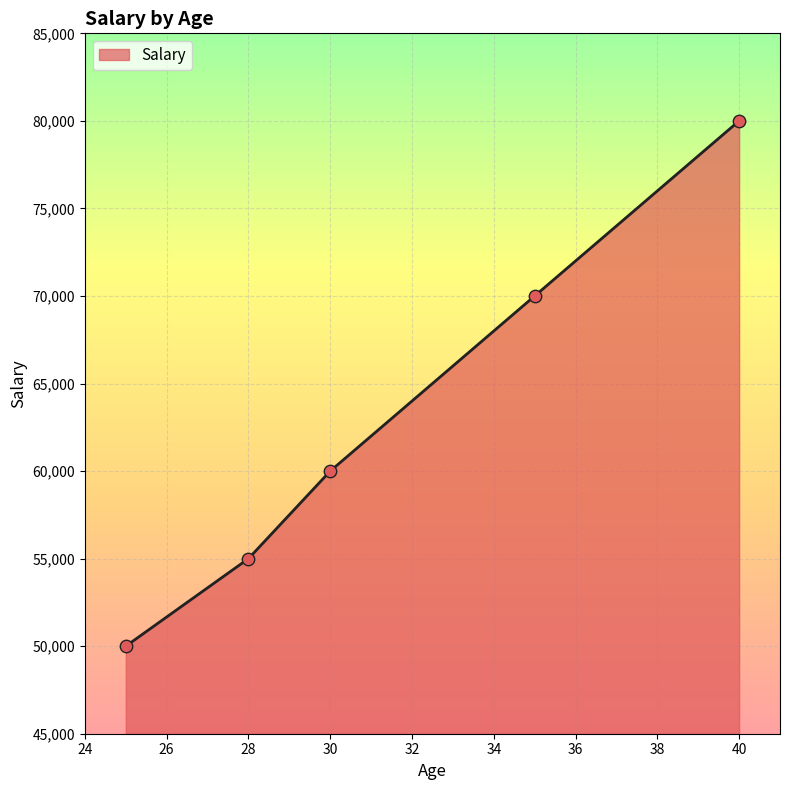

What is the minimum value shown in the chart?

50000